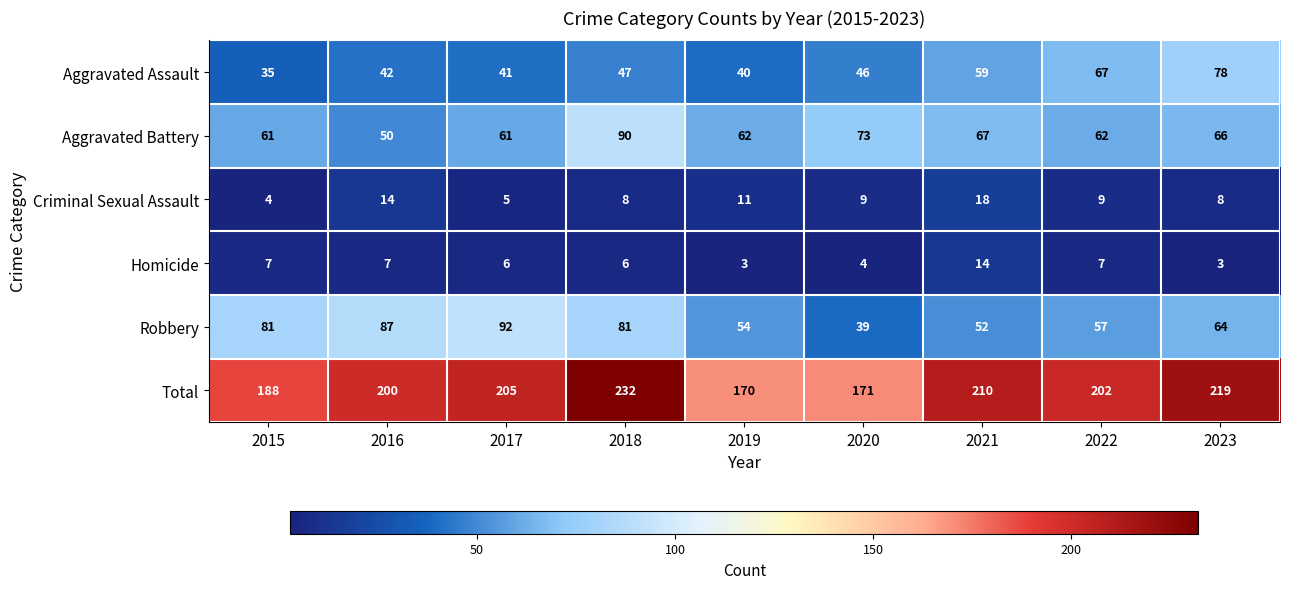

What is the approximate value of Criminal Sexual Assault at 2018, to the nearest 5?

10